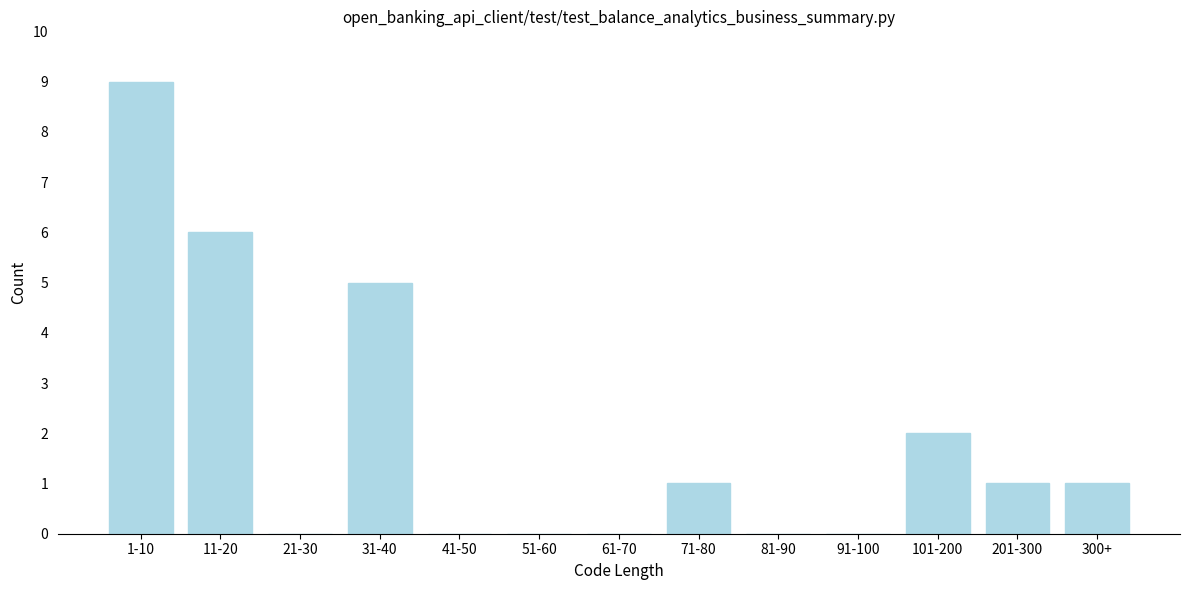

Reading left to right, transcribe all the data shown in this chart.

1-10=9	11-20=6	21-30=0	31-40=5	41-50=0	51-60=0	61-70=0	71-80=1	81-90=0	91-100=0	101-200=2	201-300=1	300+=1